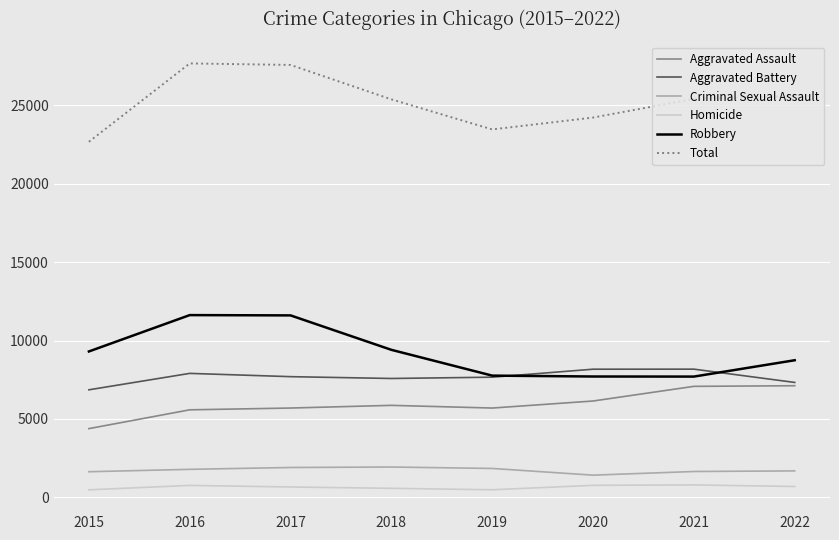

Which series has the largest total across all categories?

Total